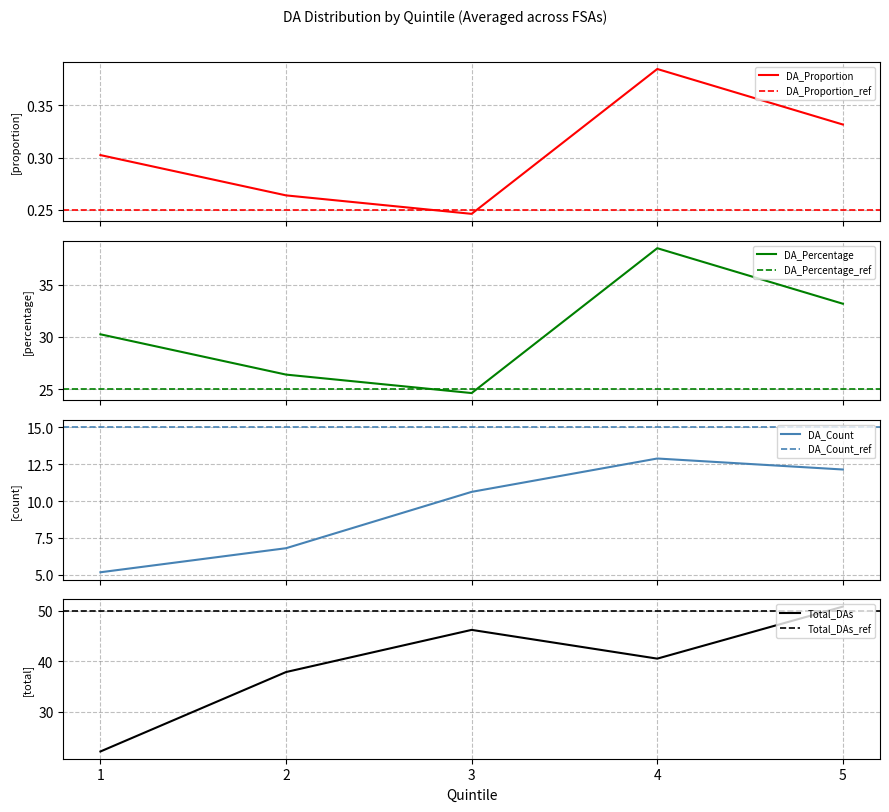

In Total_DAs, how many points are lower than both neighbors (excluding endpoints)?

1